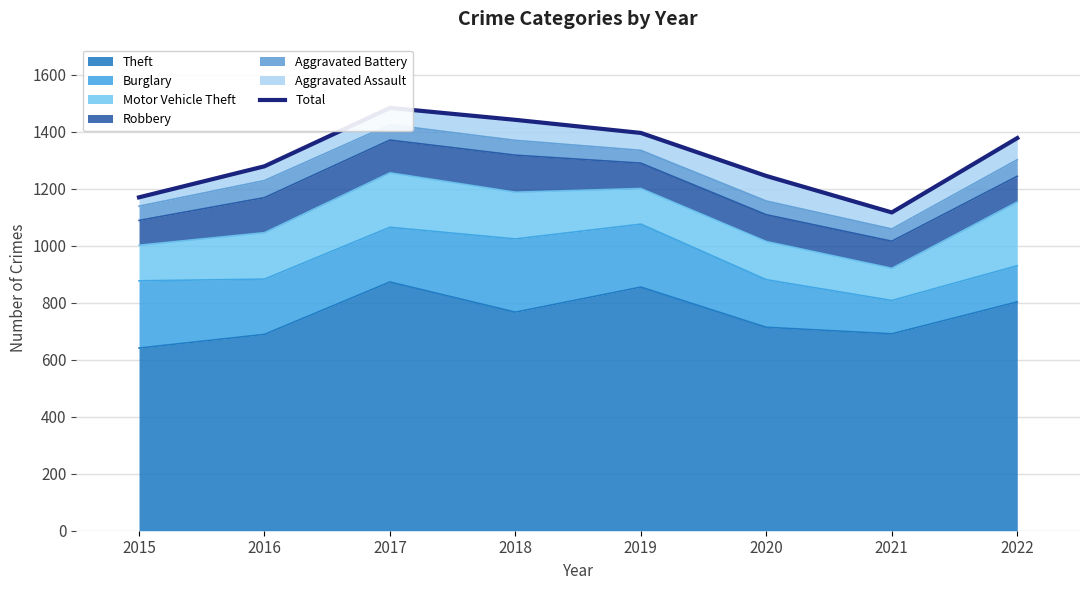

Reading left to right, transcribe all the data shown in this chart.

1170	1279	1484	1442	1396	1245	1117	1378